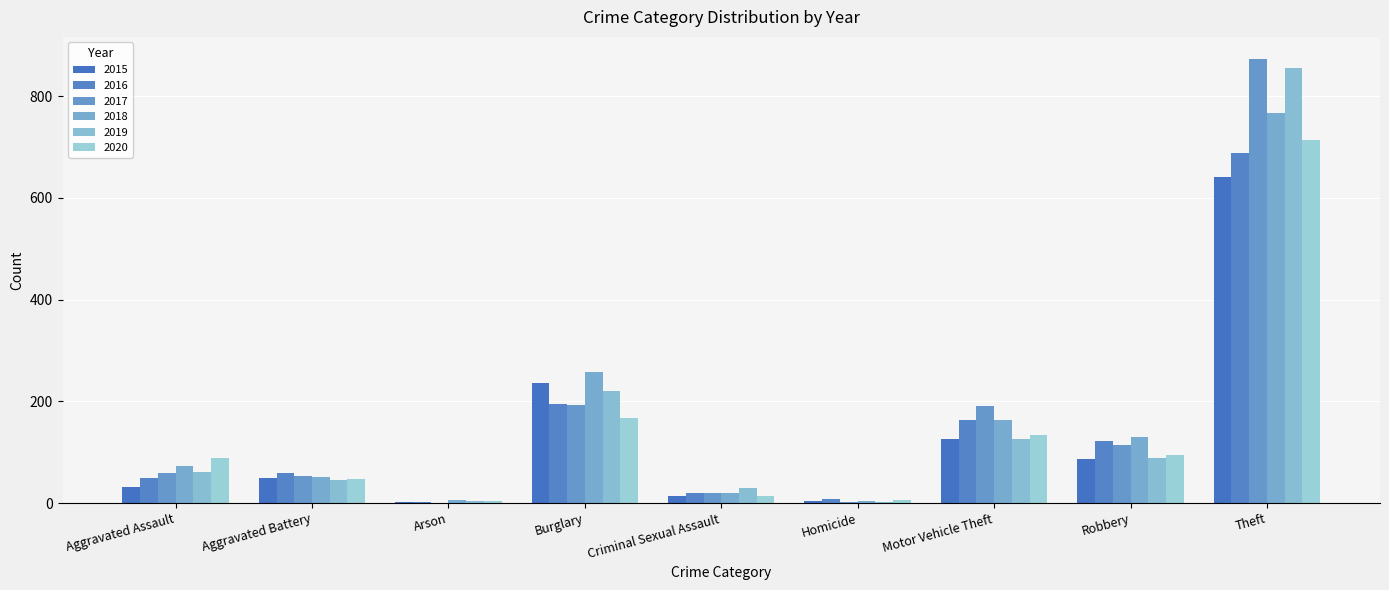

Which series has the largest total across all categories?

2017